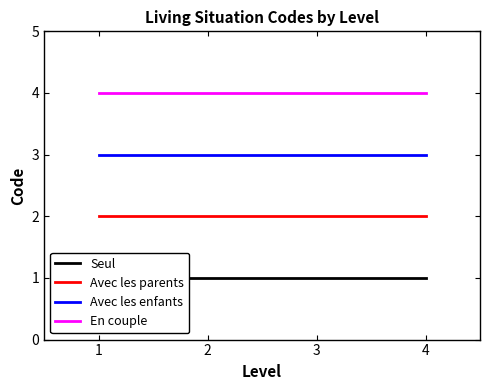

List the series in order of their overall mean, lowest first.

Seul, Avec les parents, Avec les enfants, En couple